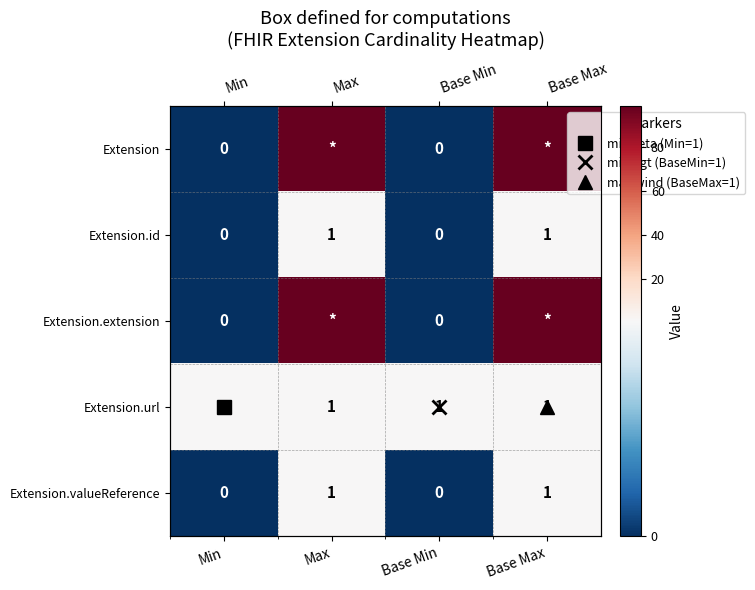

Which category has the highest value in the Extension series?

Max